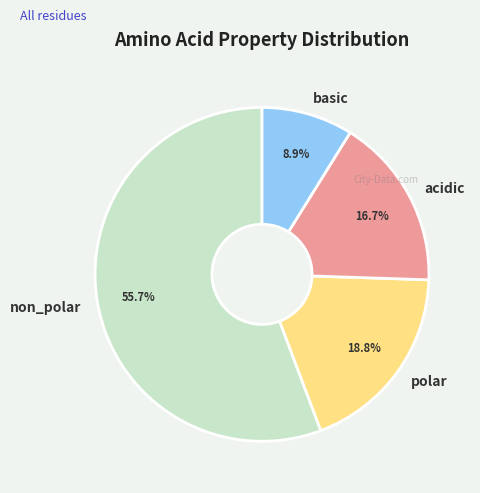

To the nearest percent, what percentage of the pie is basic?

9%